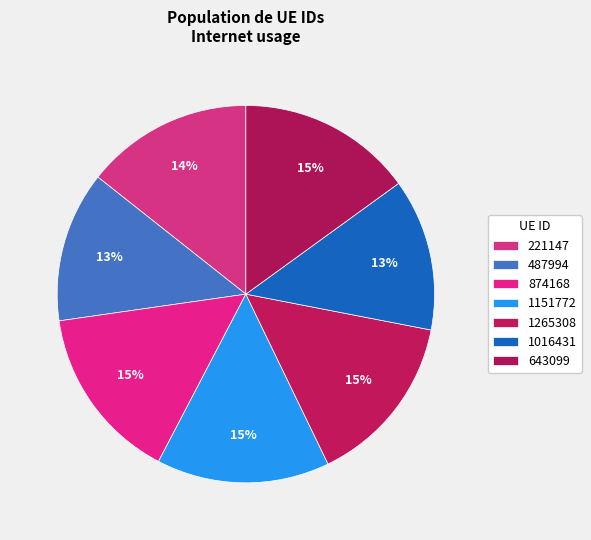

Is there any slice that represents more than half of the pie?

No